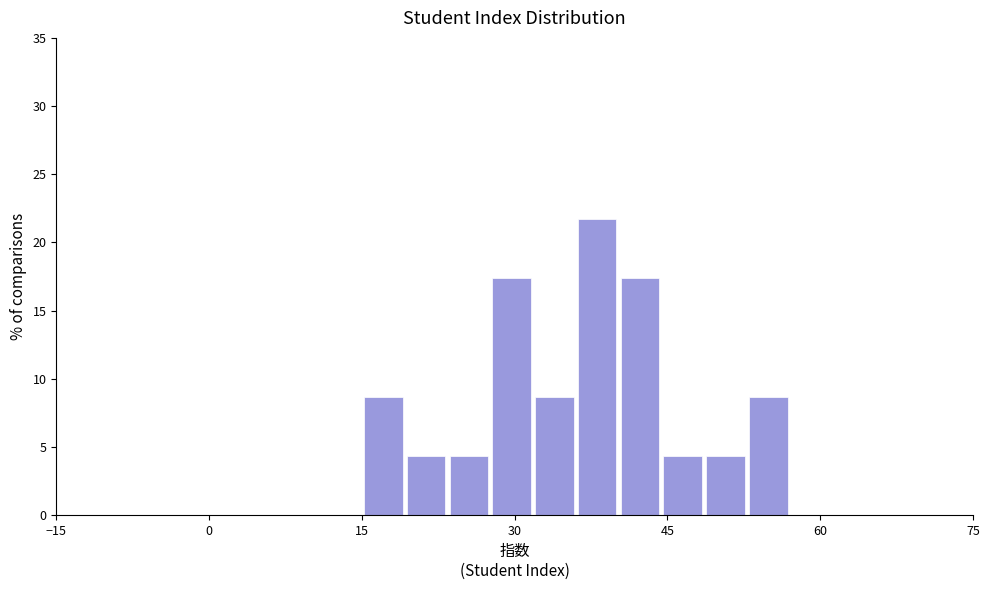

Around what value on the x-axis is the tallest bar? Give the approximate position of its centre, as read against the axis.

38